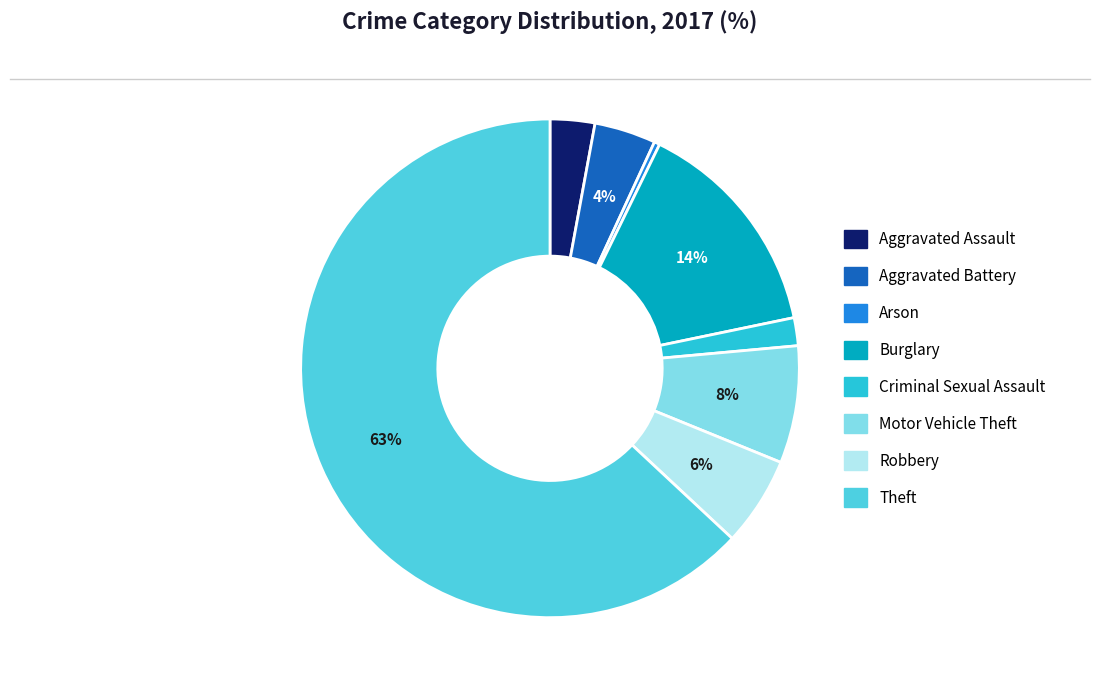

The Aggravated Battery slice represents 4% of the pie. True or false?

True